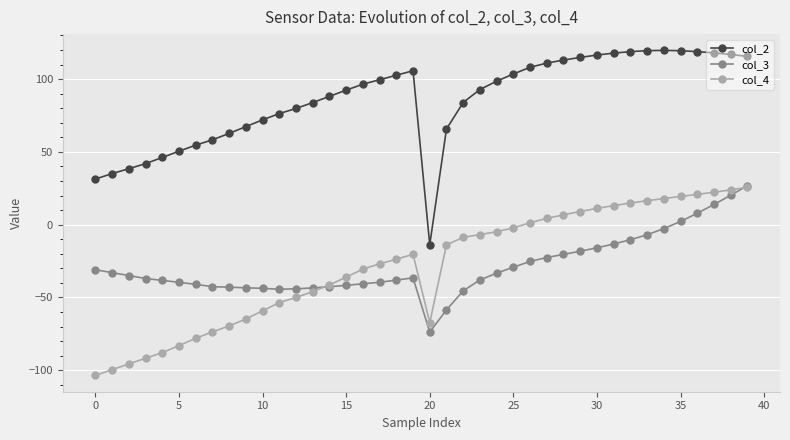

True or false: col_2 has more than 0 interior local peaks.

True